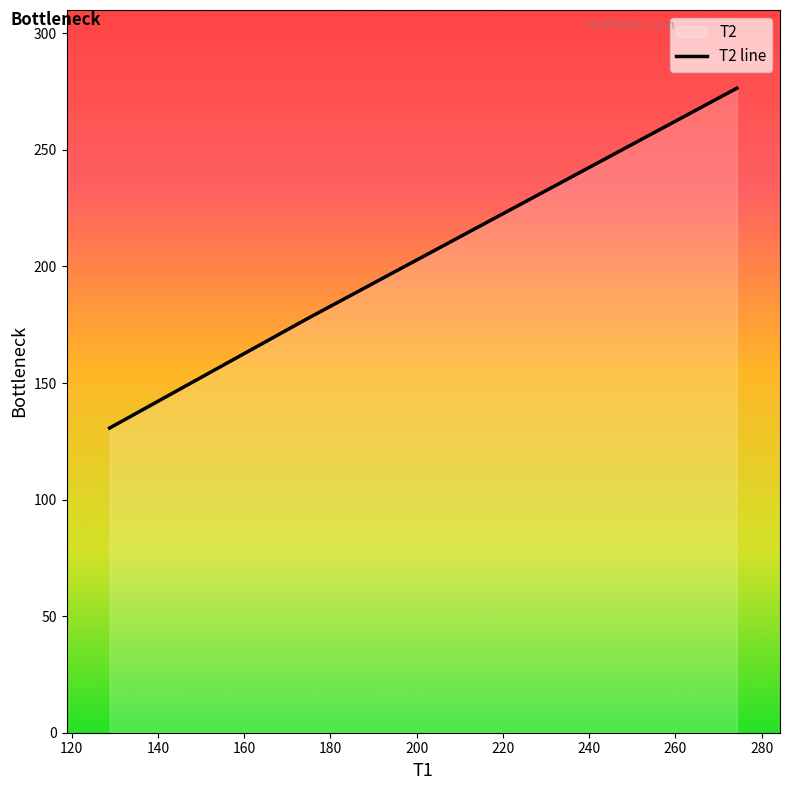

What is the difference between the second highest and minimum values?

46.7